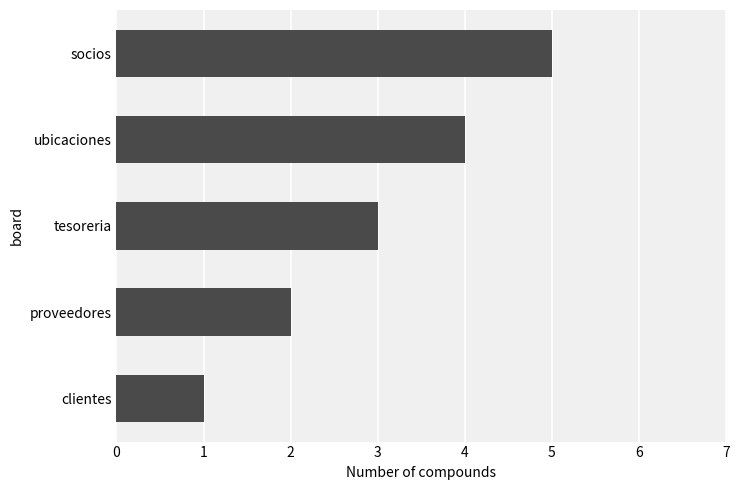

Rank the categories by value from lowest to highest.

clientes, proveedores, tesoreria, ubicaciones, socios